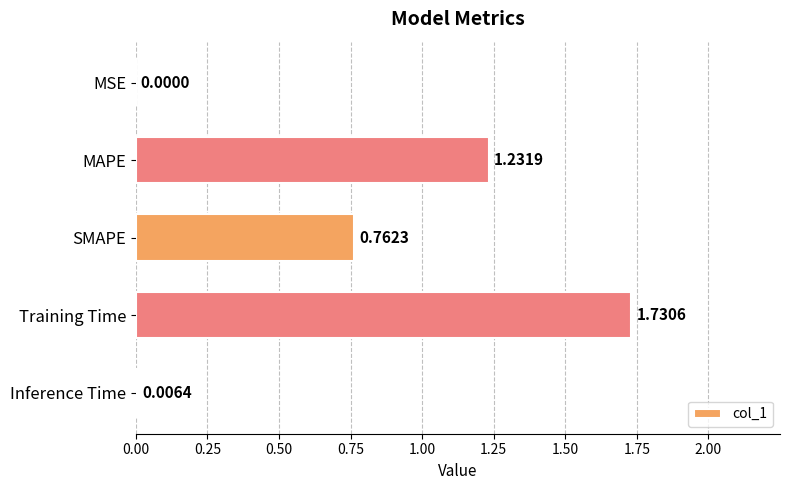

Between Training Time and MSE, which is larger?

Training Time